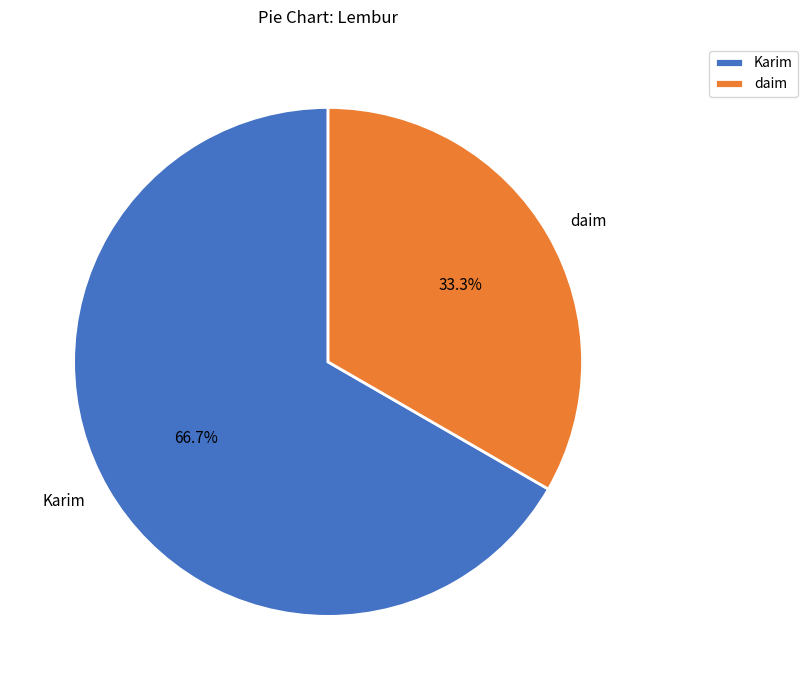

Rank the categories by value from highest to lowest.

Karim, daim